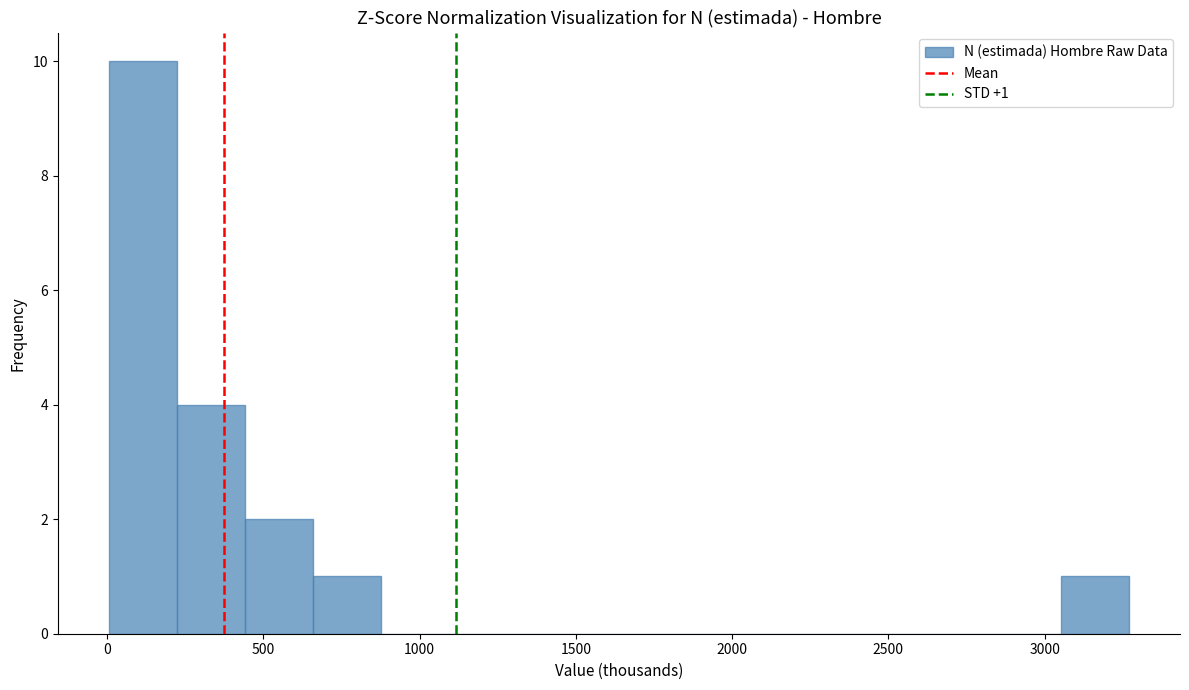

Which range on the x-axis has the tallest bar?

0 to 200